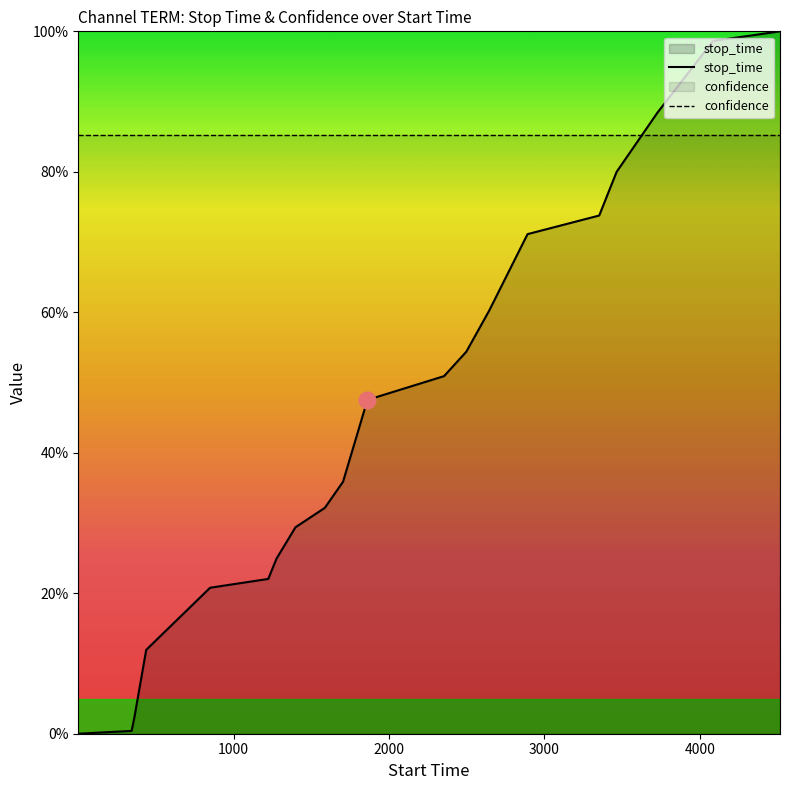

Which label corresponds to the smallest value in the chart?

1